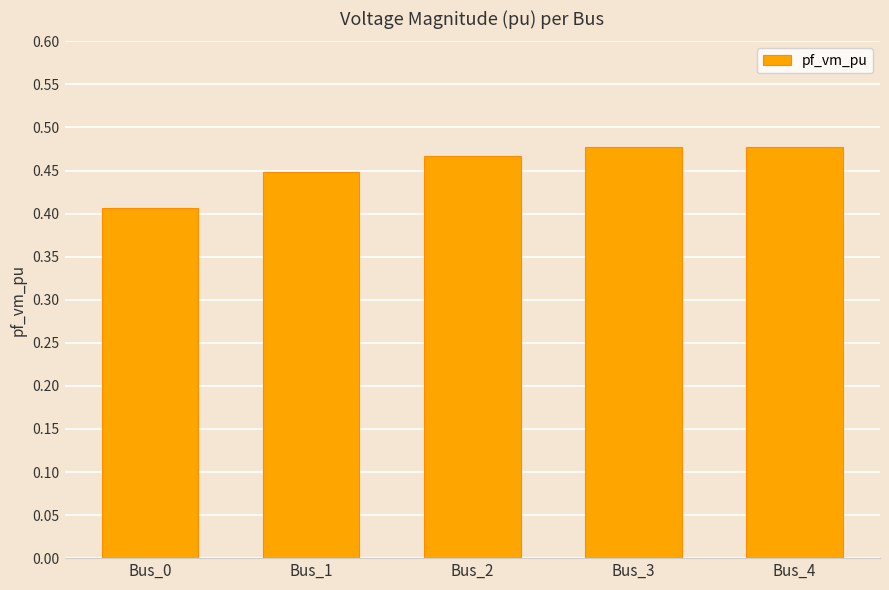

The value at Bus_4 is 0.2. True or false?

False